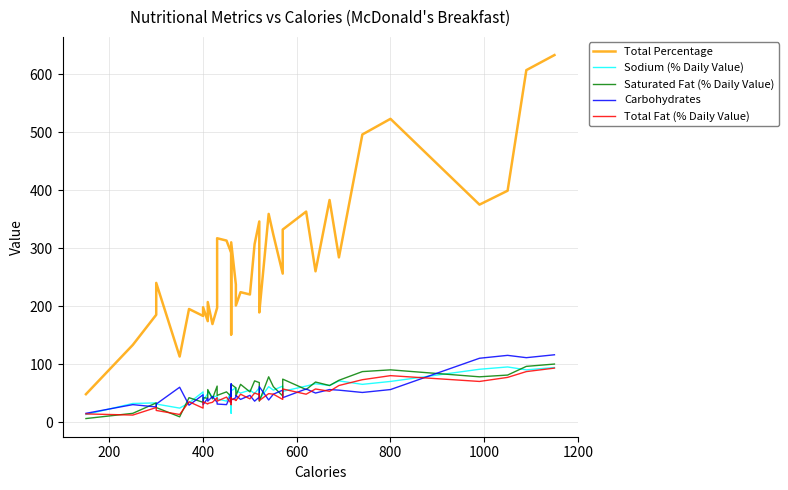

How many values in the Saturated Fat (% Daily Value) series are below 59?

20